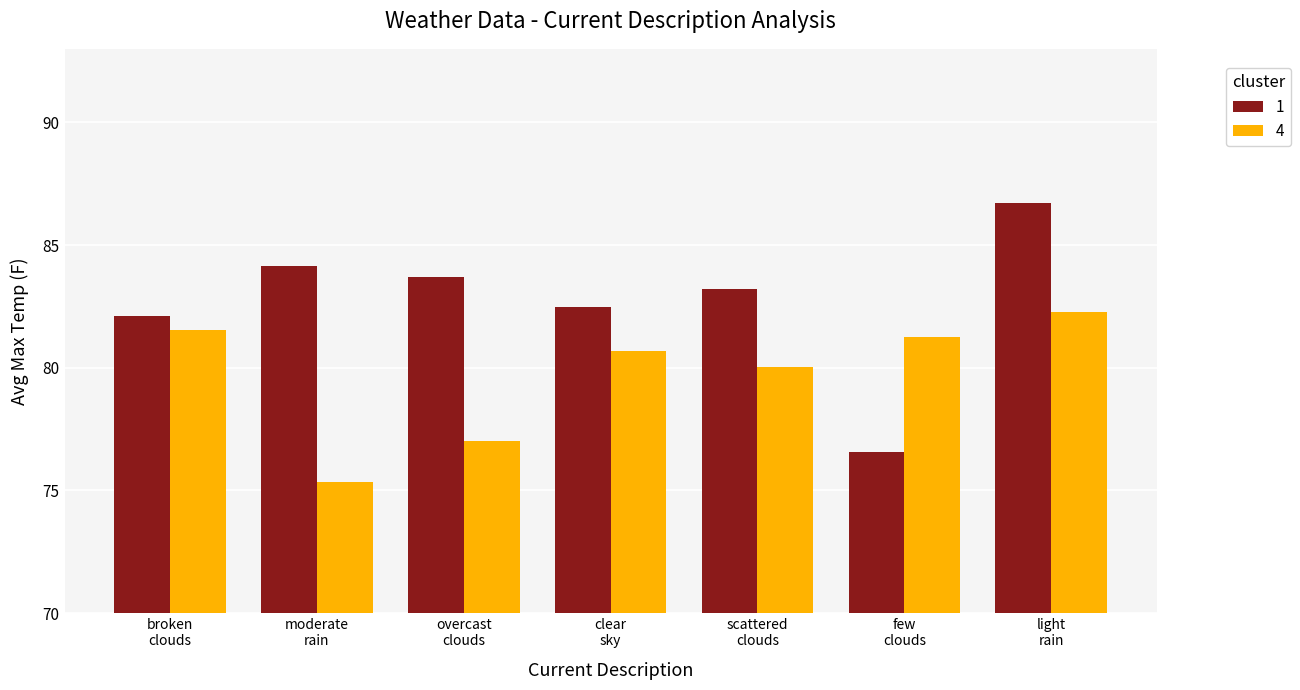

What is the sum of all 1 values?

578.9